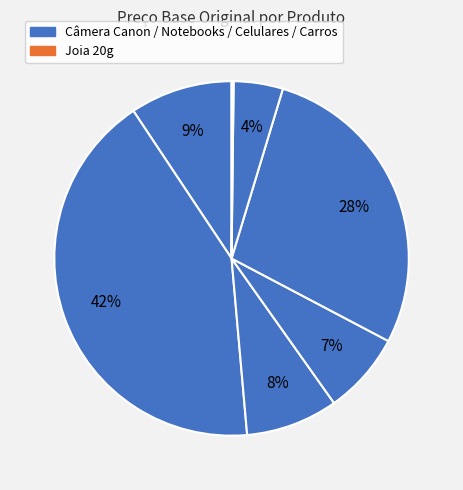

Is there a majority slice in this chart?

No